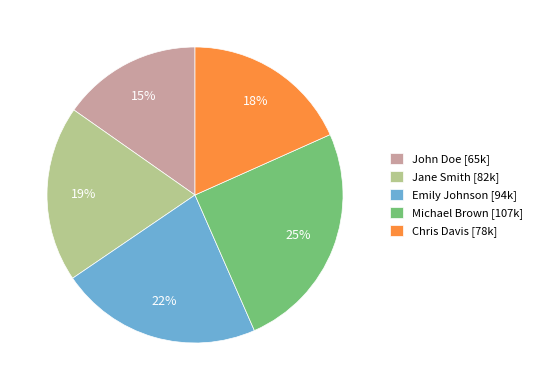

Is there a majority slice in this chart?

No